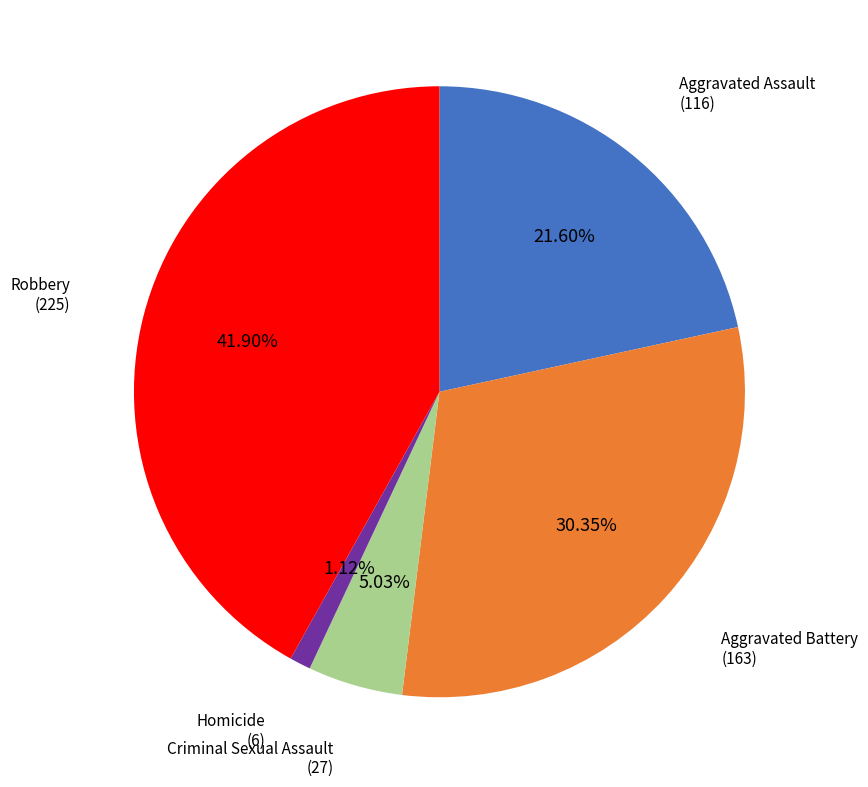

Is there any slice that represents more than half of the pie?

No